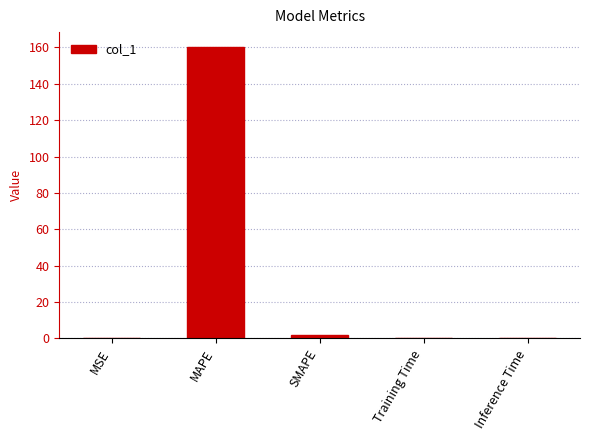

What is the greatest value displayed?

160.4